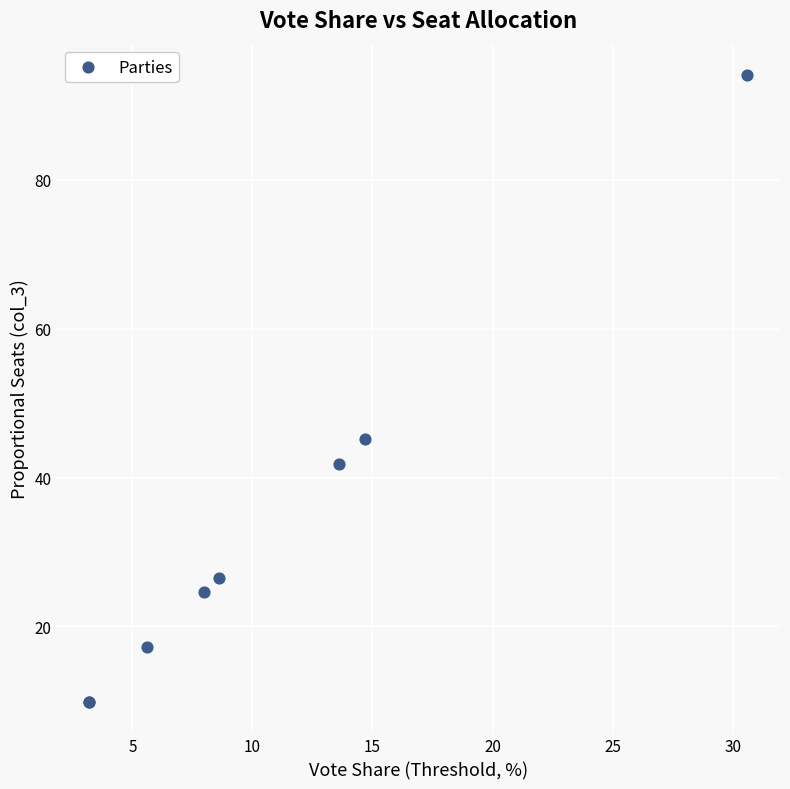

What Y value in the scatter plot is closest to 51?

45.2